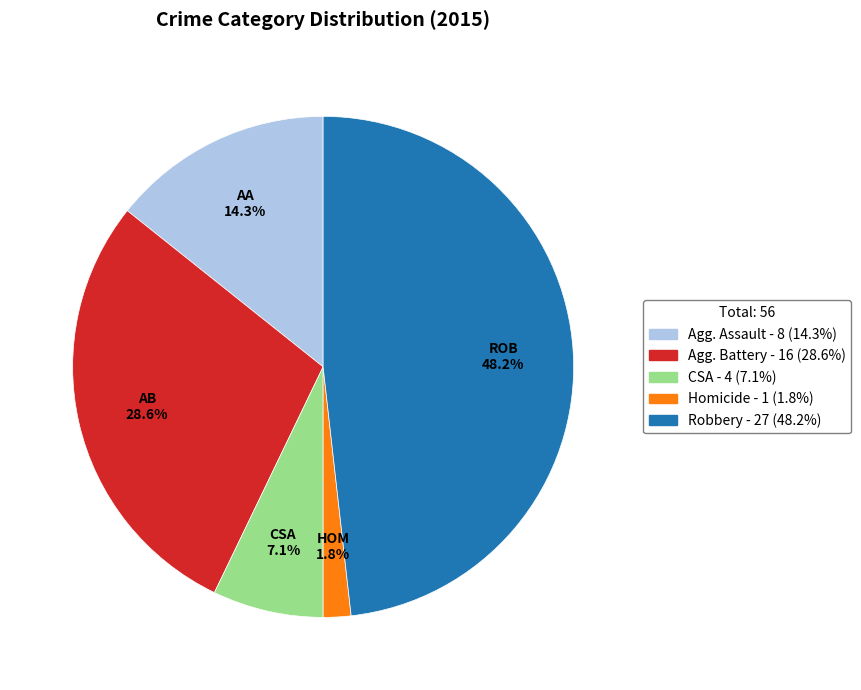

Is there any slice that represents more than half of the pie?

No